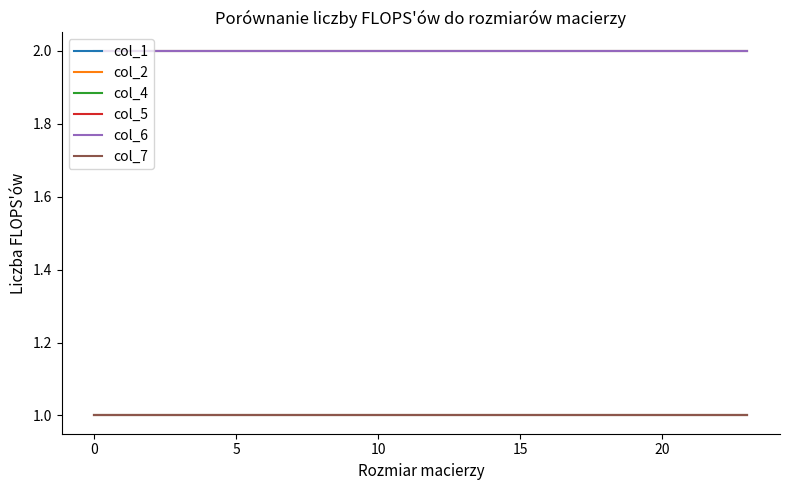

Does the chart have visible grid lines?

No